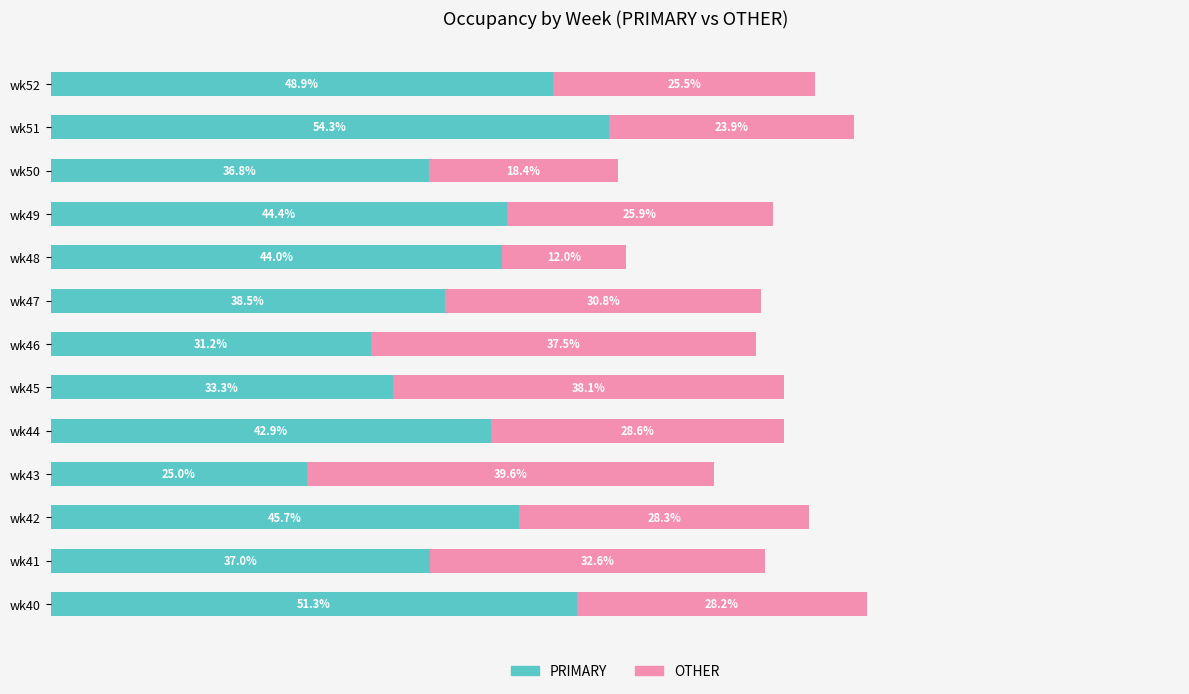

At which label does PRIMARY reach its peak?

wk51